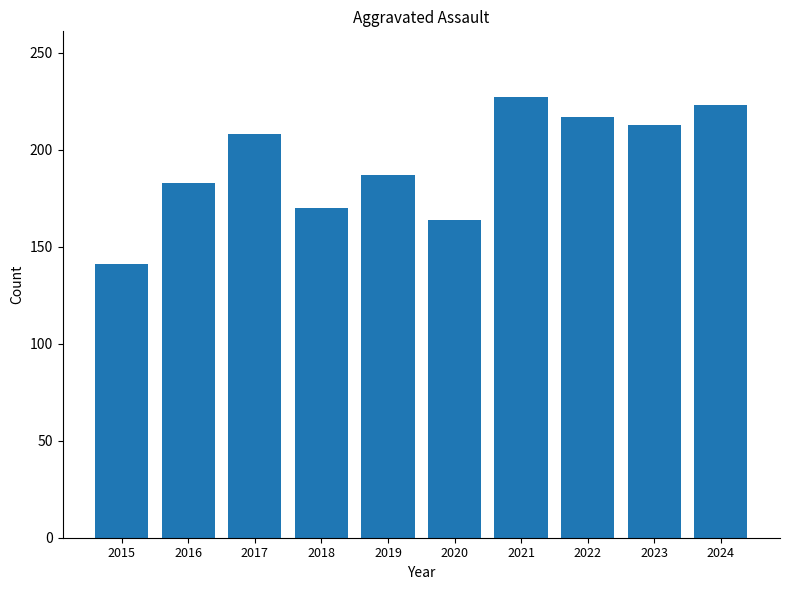

List the labels in order of value, smallest first.

2015, 2020, 2018, 2016, 2019, 2017, 2023, 2022, 2024, 2021